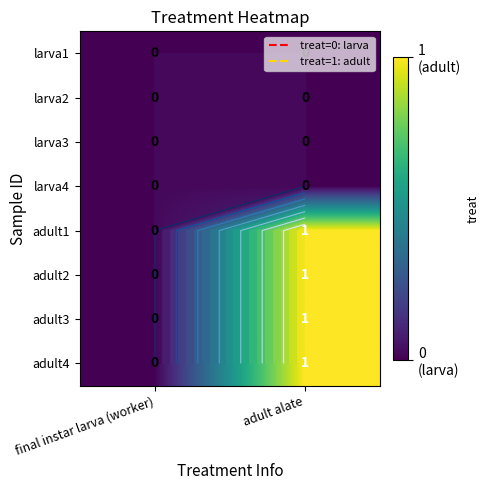

Is the value of larva2 at final instar larva (worker) greater than the value of adult4 at adult alate?

No